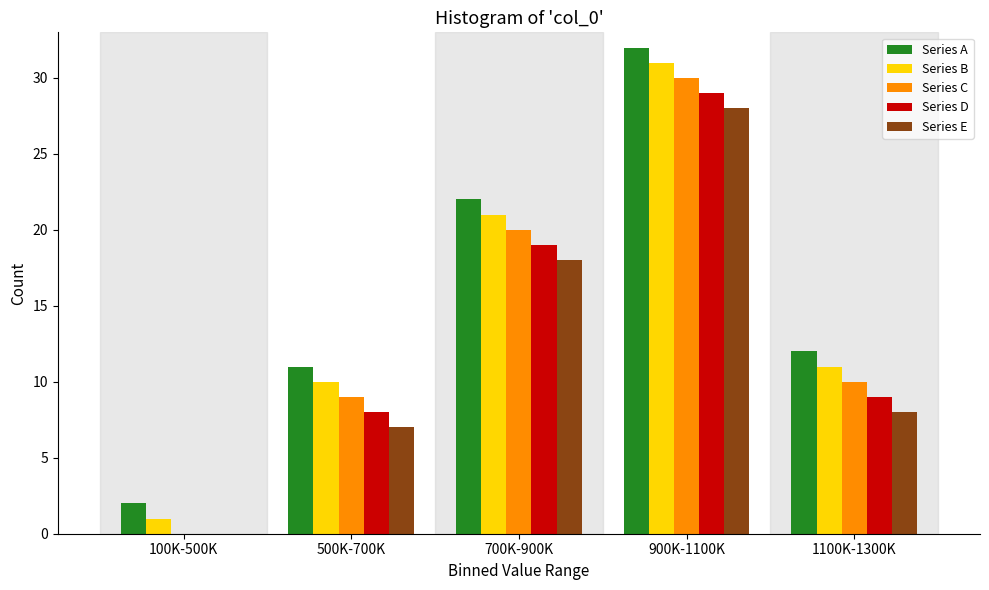

Reading right to left, what are all the values shown in this chart?

Series A: 1100K-1300K=12	900K-1100K=32	700K-900K=22	500K-700K=11	100K-500K=2
Series B: 1100K-1300K=11	900K-1100K=31	700K-900K=21	500K-700K=10	100K-500K=1
Series C: 1100K-1300K=10	900K-1100K=30	700K-900K=20	500K-700K=9	100K-500K=0
Series D: 1100K-1300K=9	900K-1100K=29	700K-900K=19	500K-700K=8	100K-500K=0
Series E: 1100K-1300K=8	900K-1100K=28	700K-900K=18	500K-700K=7	100K-500K=0